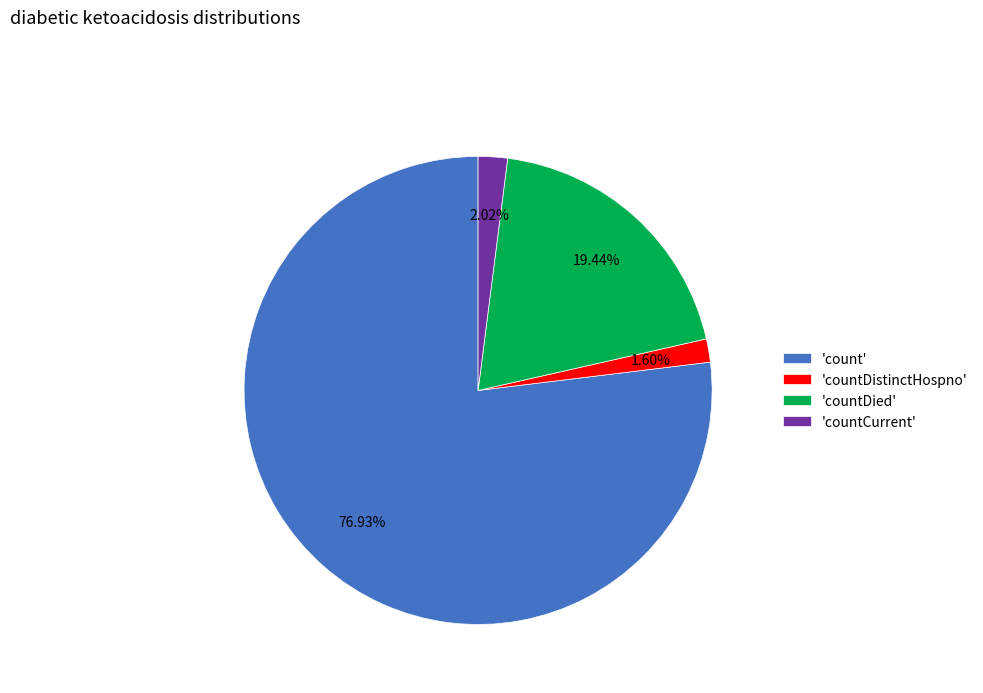

How many segments does this pie chart have?

4